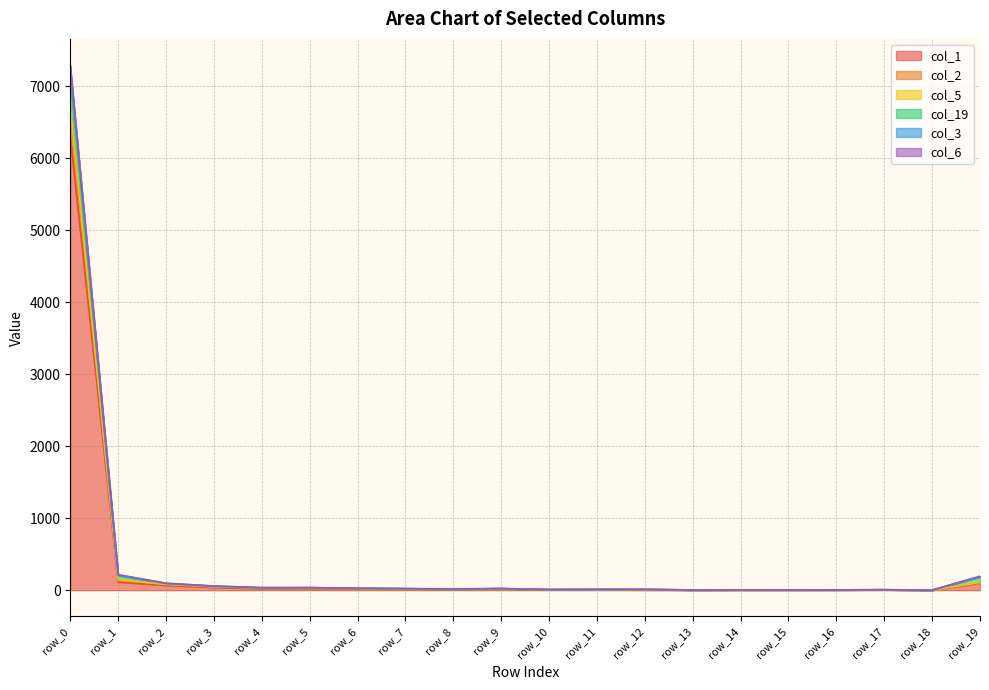

True or false: col_6 has a value of 22 at row_2.

False